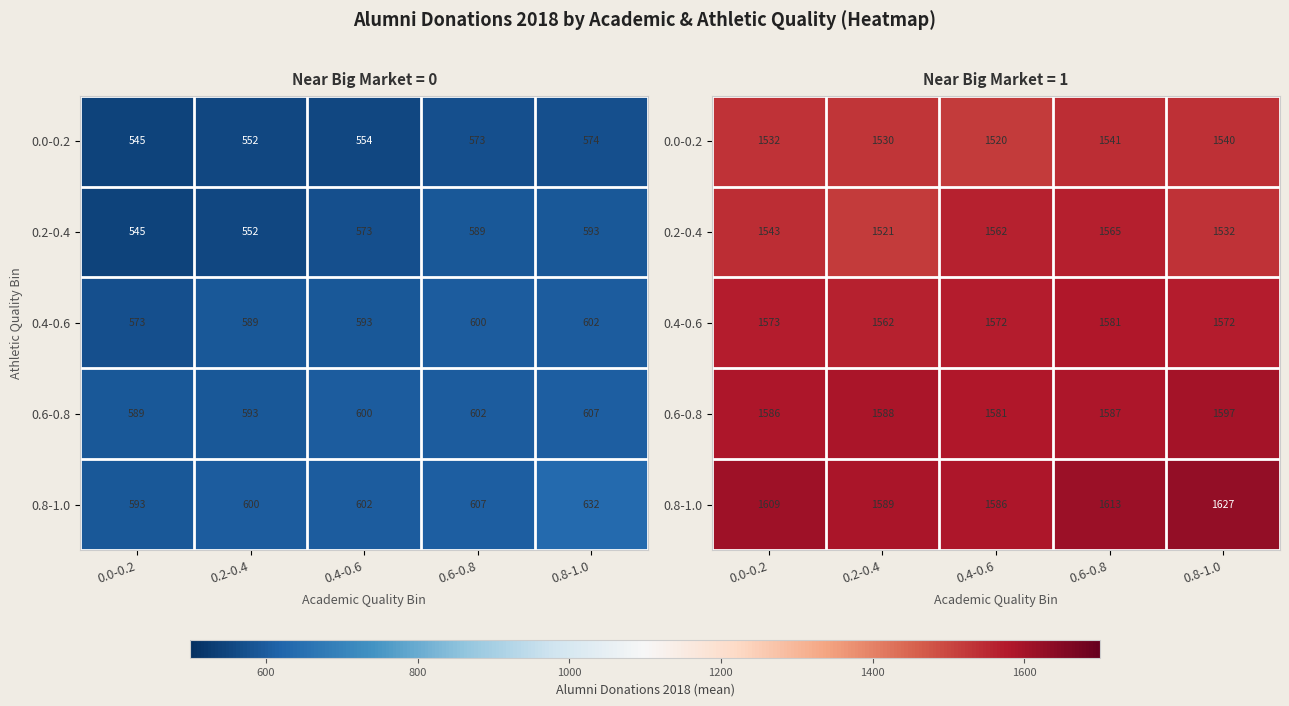

True or false: 0.6-0.8 has a value of 1586.8 at 0.6-0.8.

True